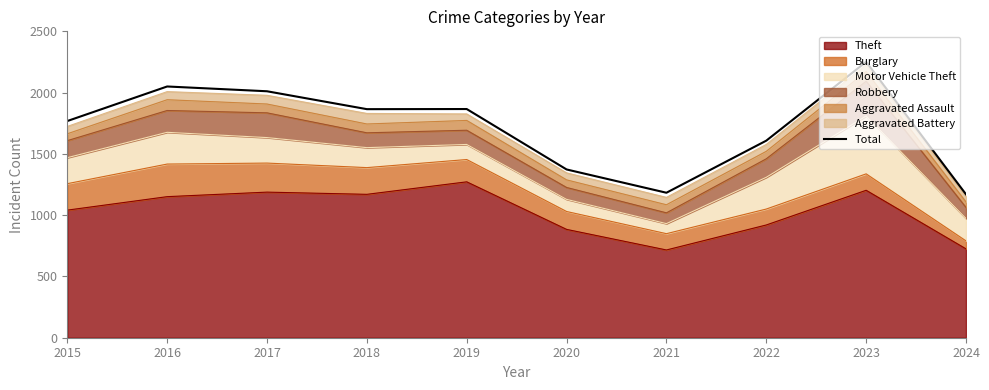

What is the minimum value shown in the chart?

1170